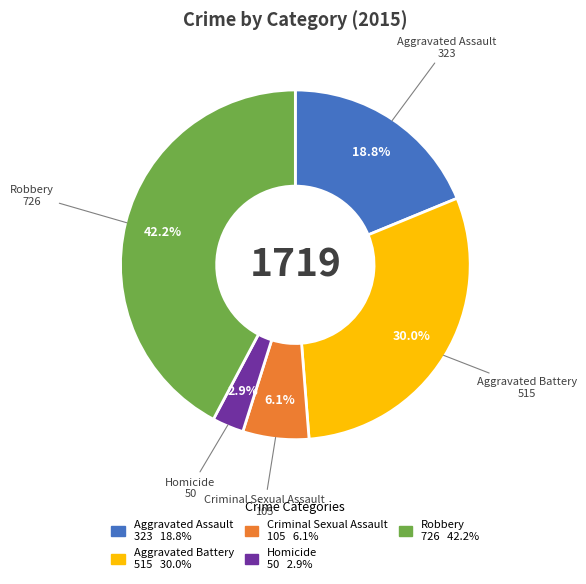

How many segments does this pie chart have?

5